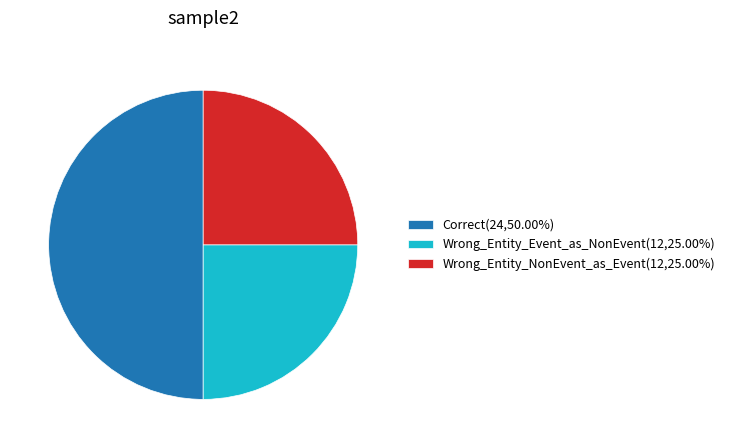

Is the sum of Wrong_Entity_Event_as_NonEvent(12,25.00%) and Correct(24,50.00%) greater than half?

Yes